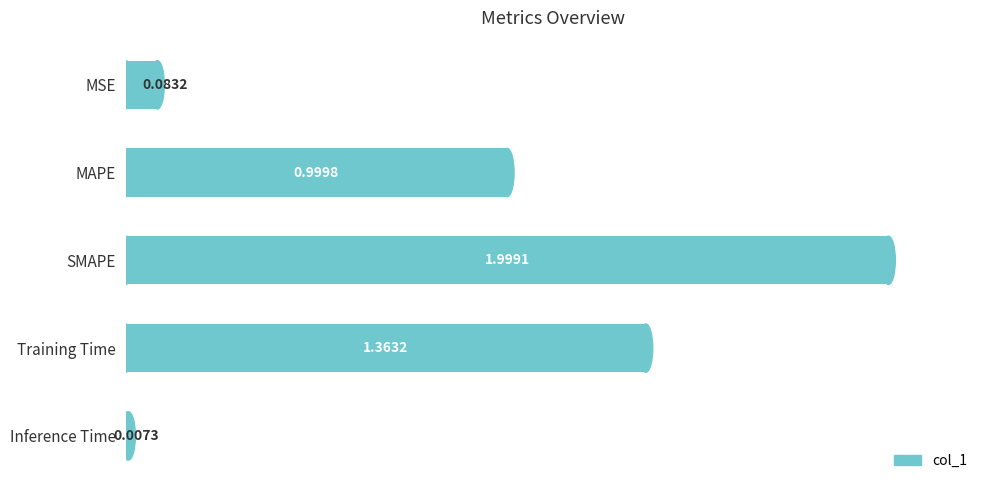

List the labels in order of value, largest first.

SMAPE, Training Time, MAPE, MSE, Inference Time